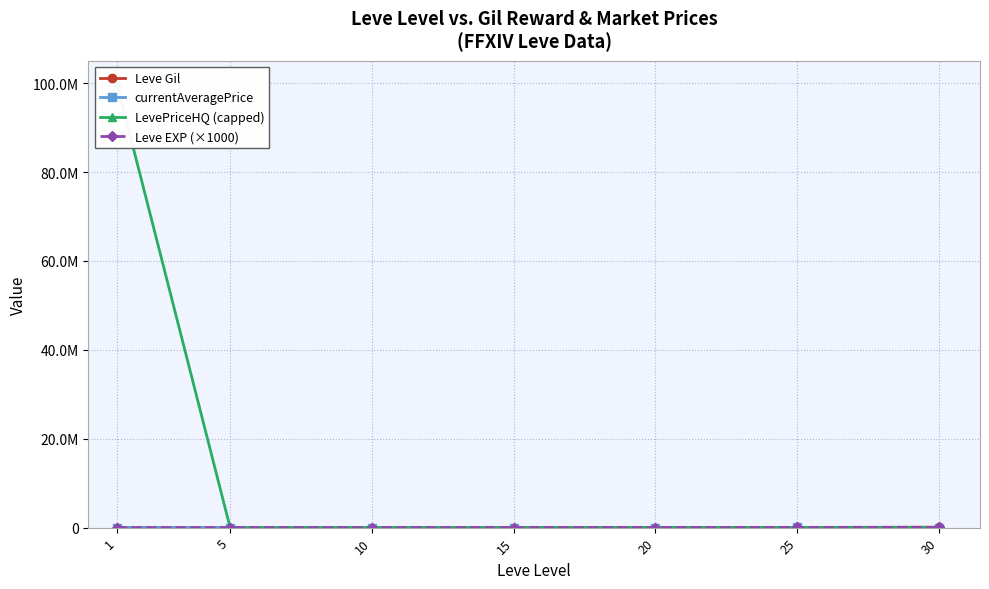

How many interior local peaks does the LevePriceHQ (capped) series have?

1